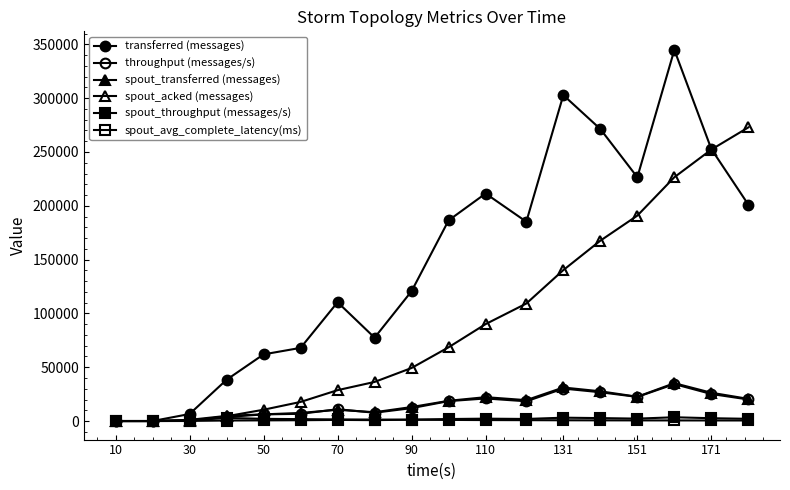

Which series has the widest spread of values?

transferred (messages)